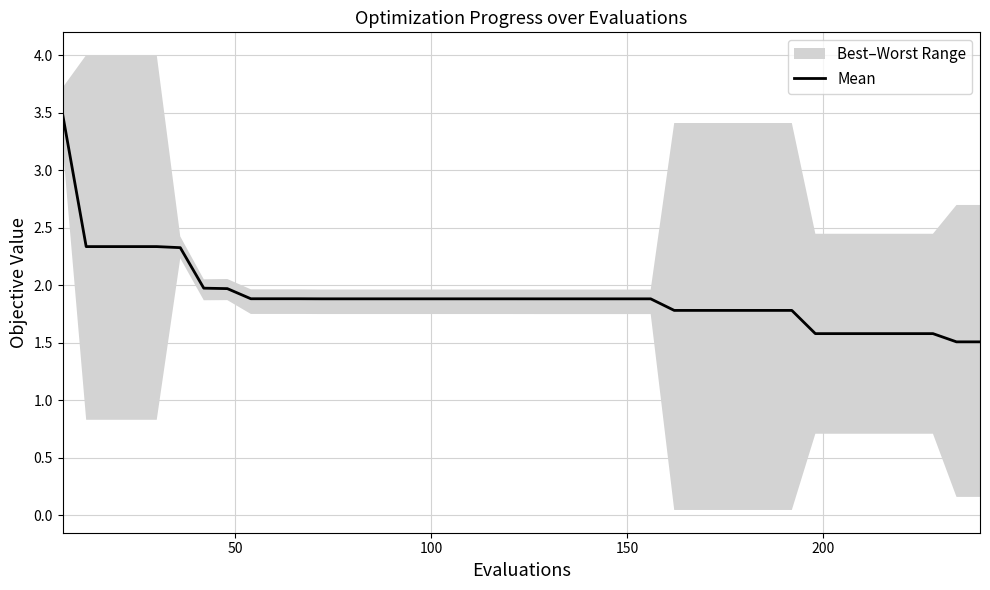

How many data points does each series have?

40